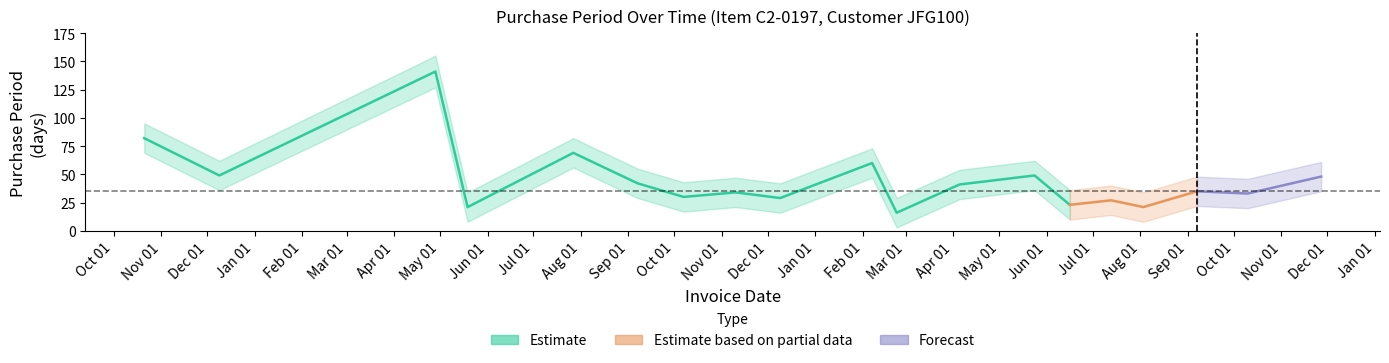

Is the value of PurchasePeriod at 2017-11-27 greater than the value of PurchasePeriod_lower at 2017-06-16?

Yes